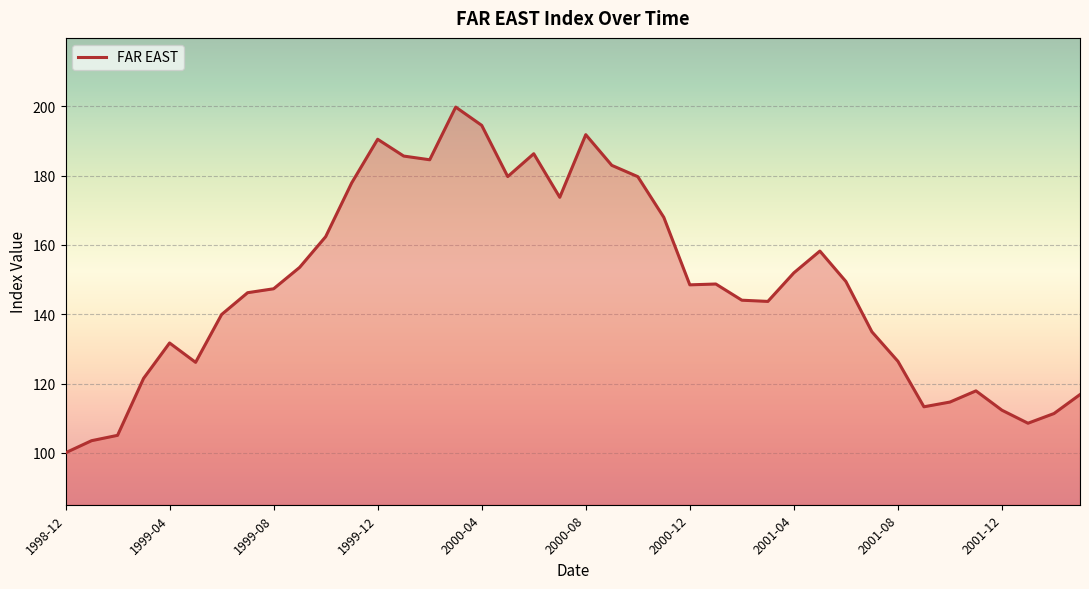

What is the difference between the maximum and minimum values?

99.8